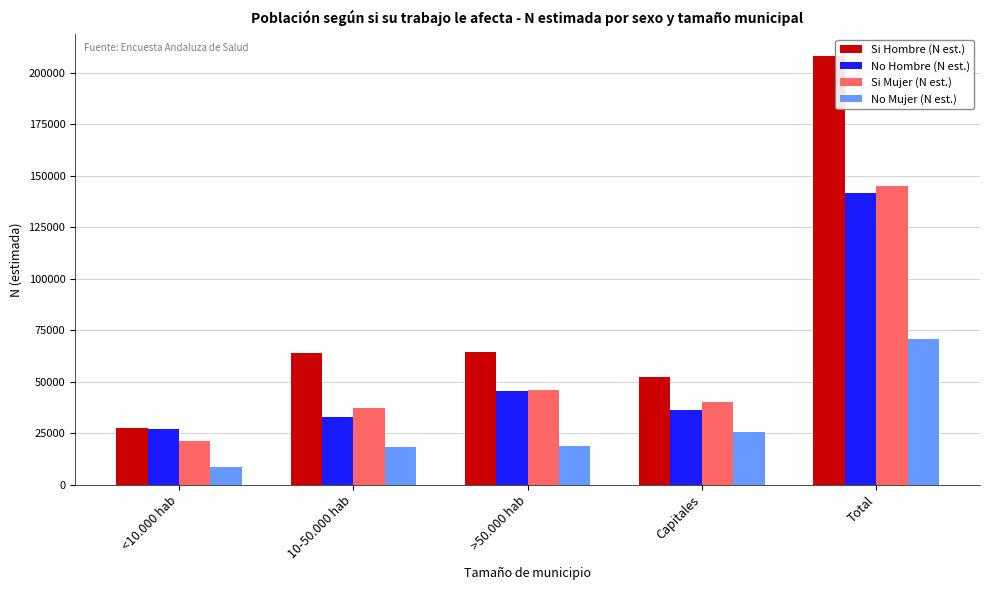

What is the value of the No Mujer (N est.) bar at the 5th from the left?

70936